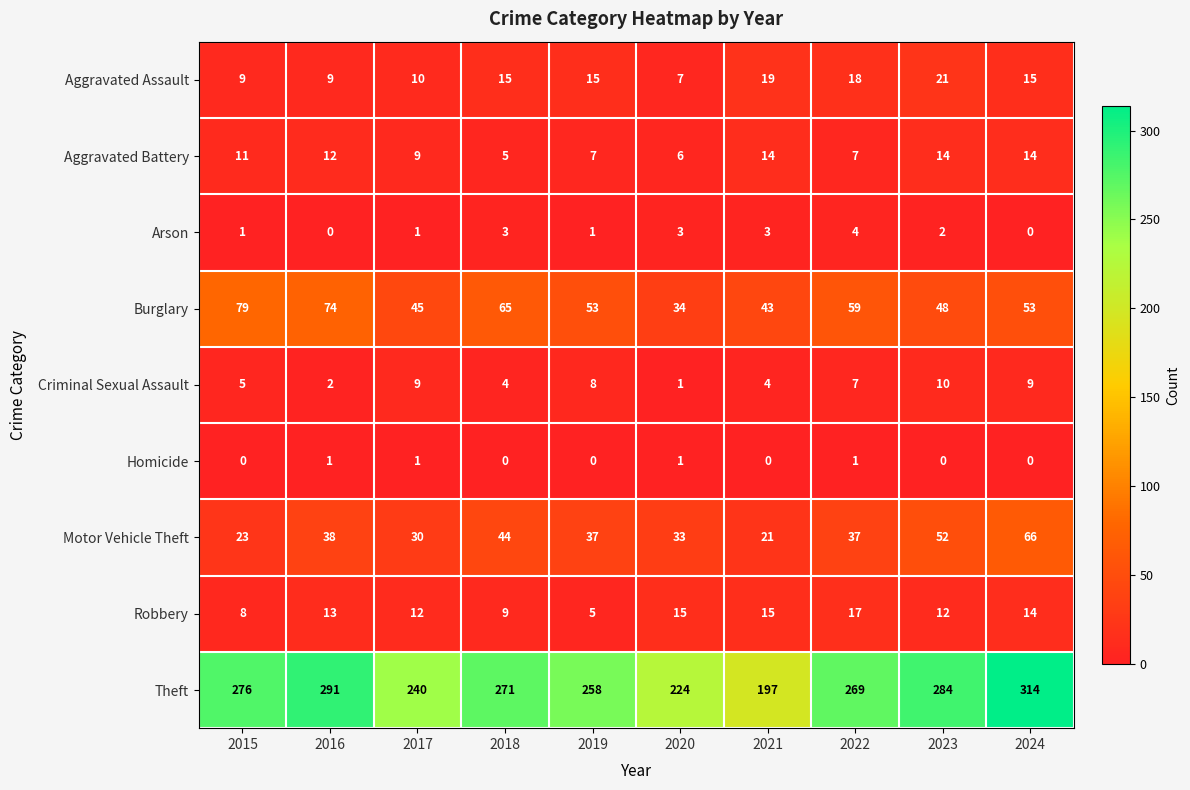

What is the sum of the Burglary values at 2022 and 2019?

112